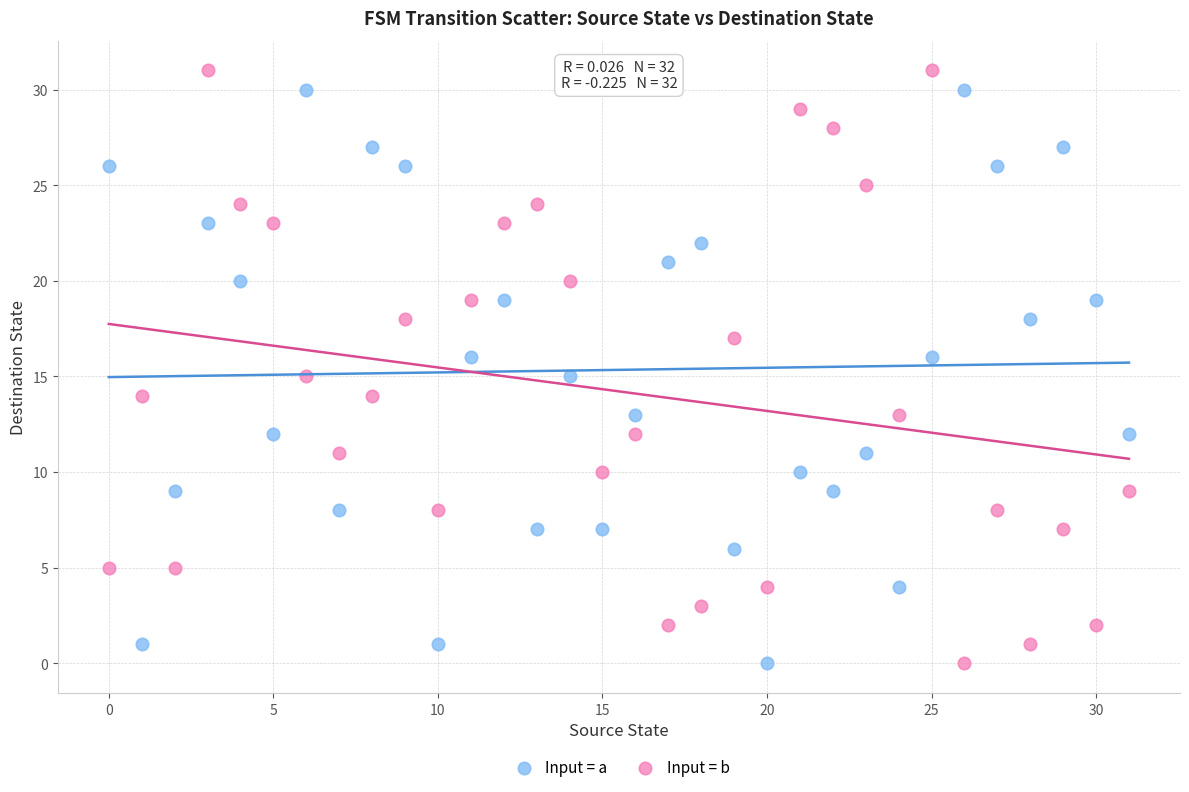

Across all data points, what is the range of Y values (max minus min)?

31